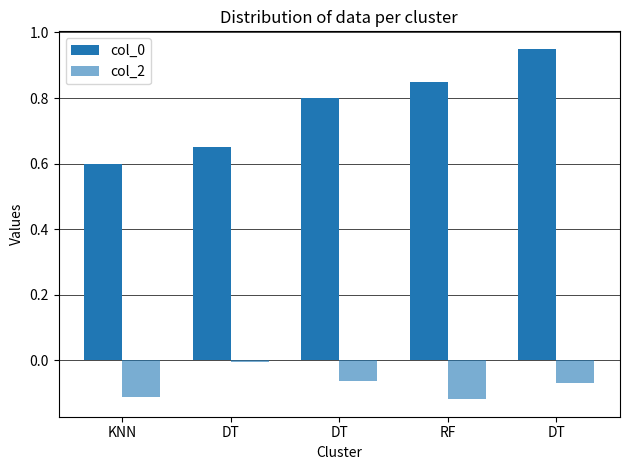

How many bars are there in total?

10